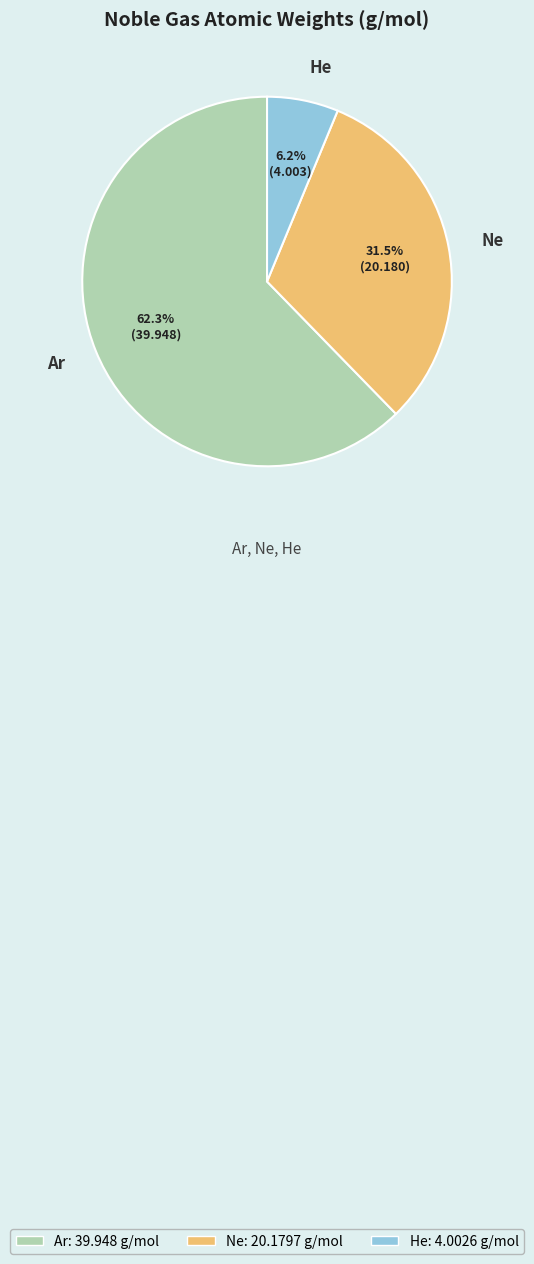

To the nearest percent, what percentage of the pie is He?

6%